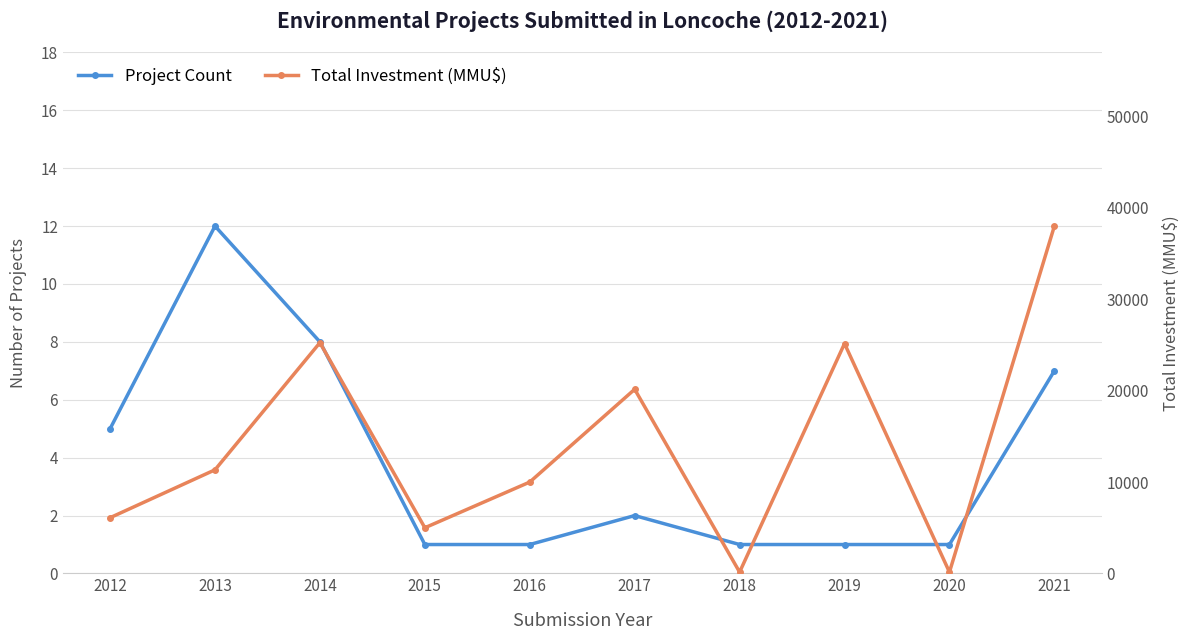

Where is the first local maximum for Total Investment (MMU$)?

2014